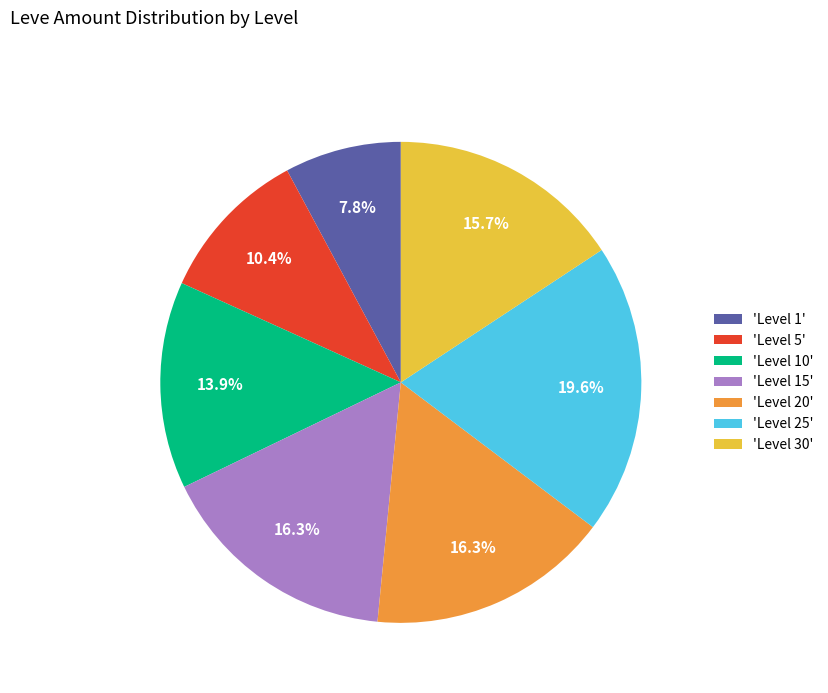

To the nearest percent, what is the average slice percentage?

14%